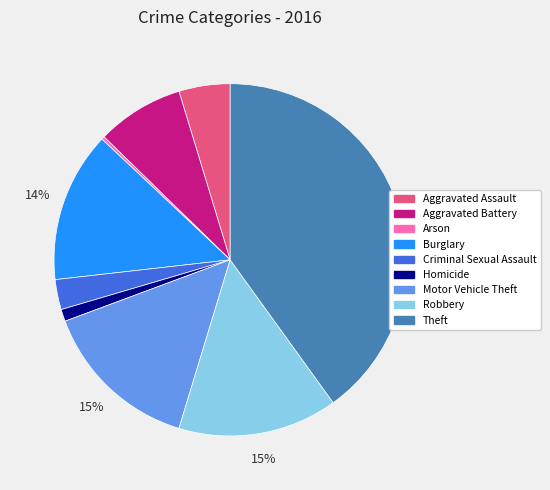

To the nearest percent, what portion does Motor Vehicle Theft represent?

15%